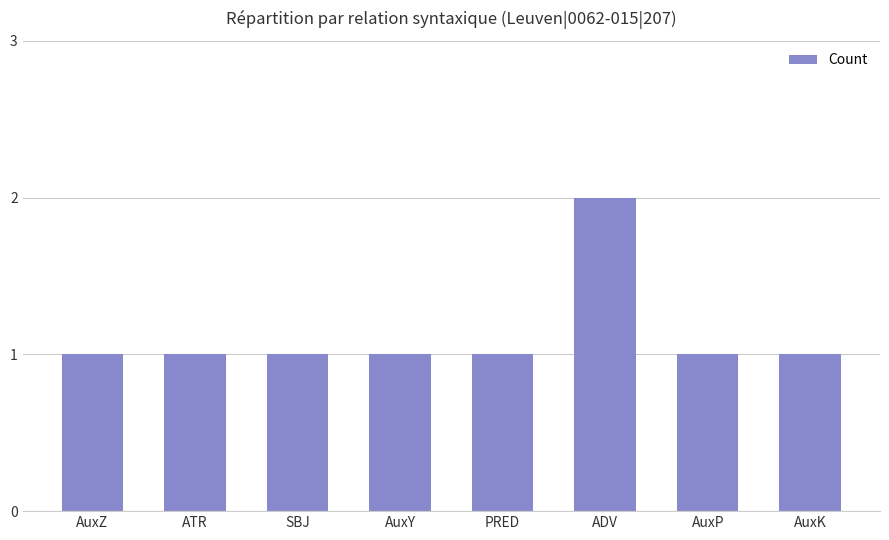

Is it true that the value at AuxY is 1?

True